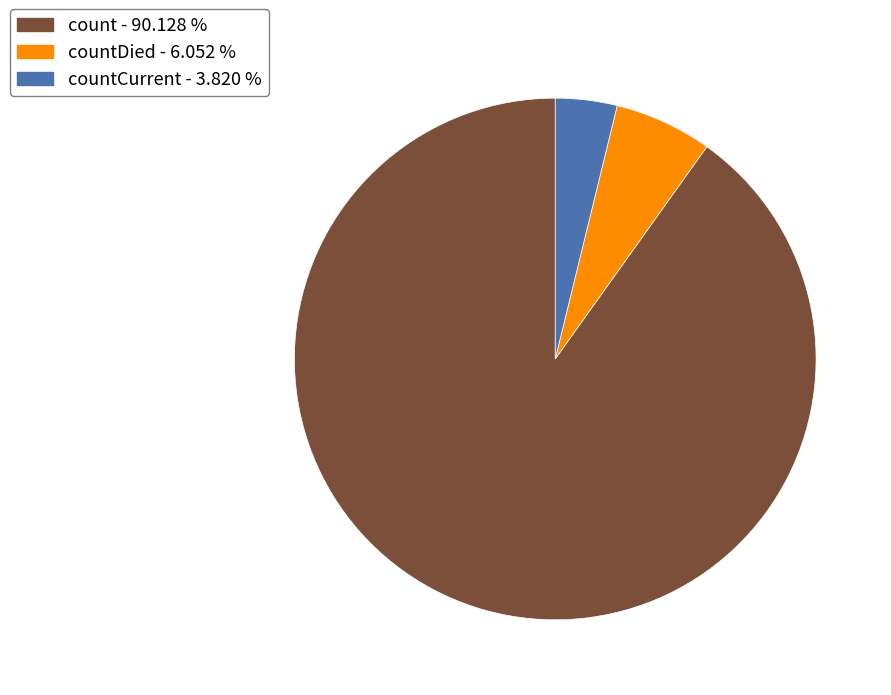

Does any single category account for the majority?

Yes